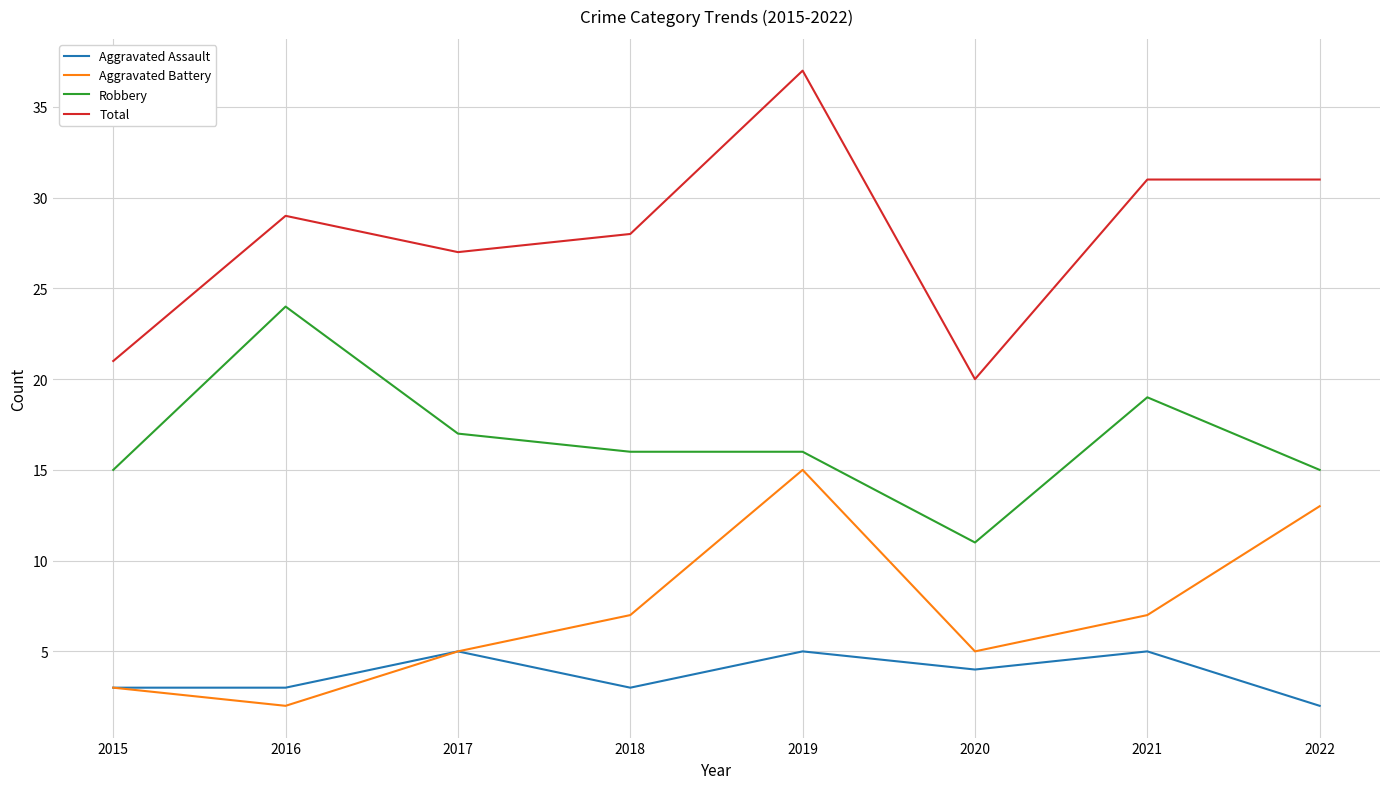

What is the sum of the Total values at 2015 and 2016?

50